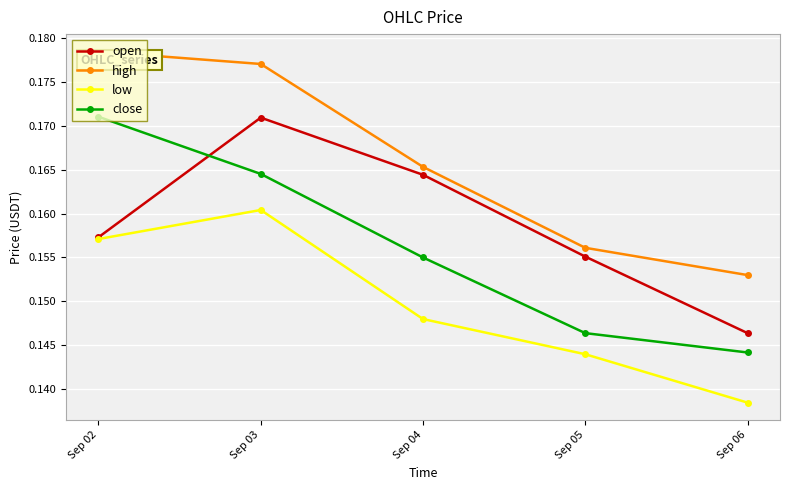

Where do open and close first cross each other?

Sep 02 and Sep 03